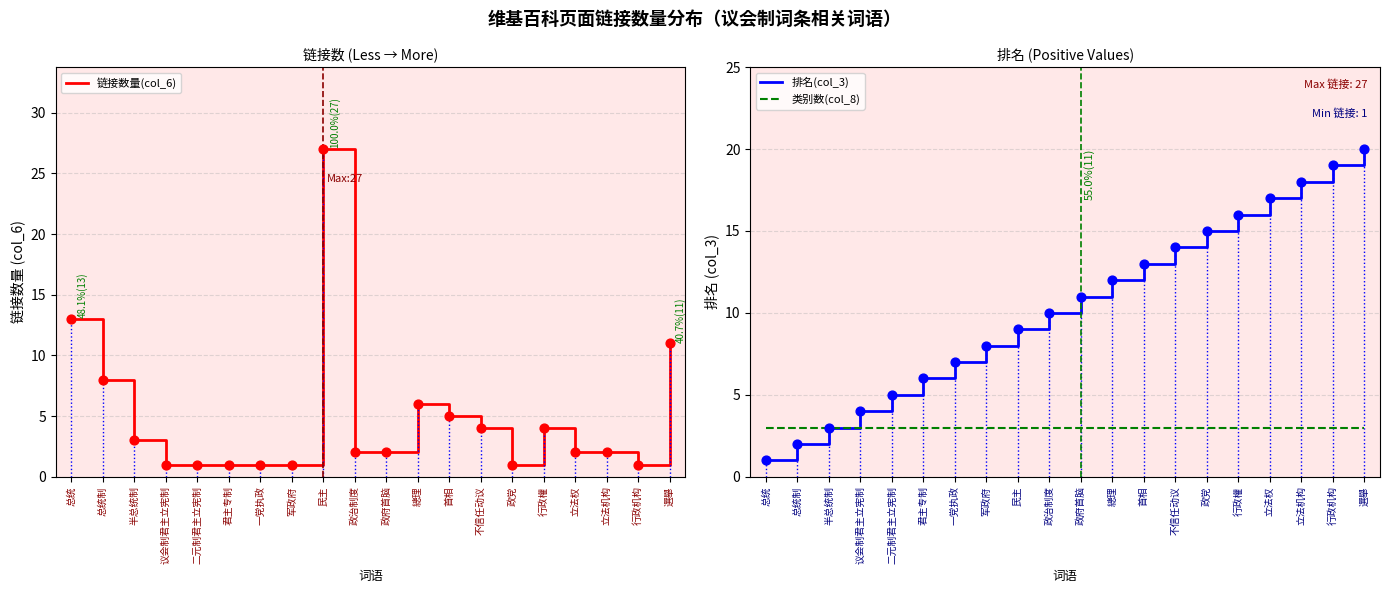

What are all the series names shown in the legend?

链接数量(col_6), 排名(col_3), 类别数(col_8)